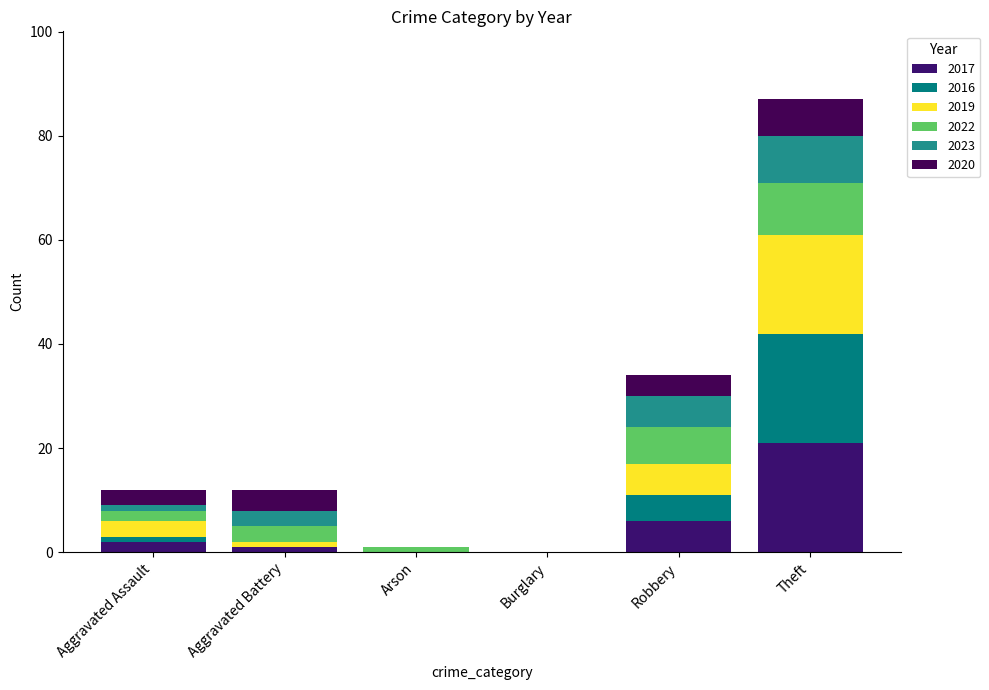

At how many categories does at least one series exceed 9?

1